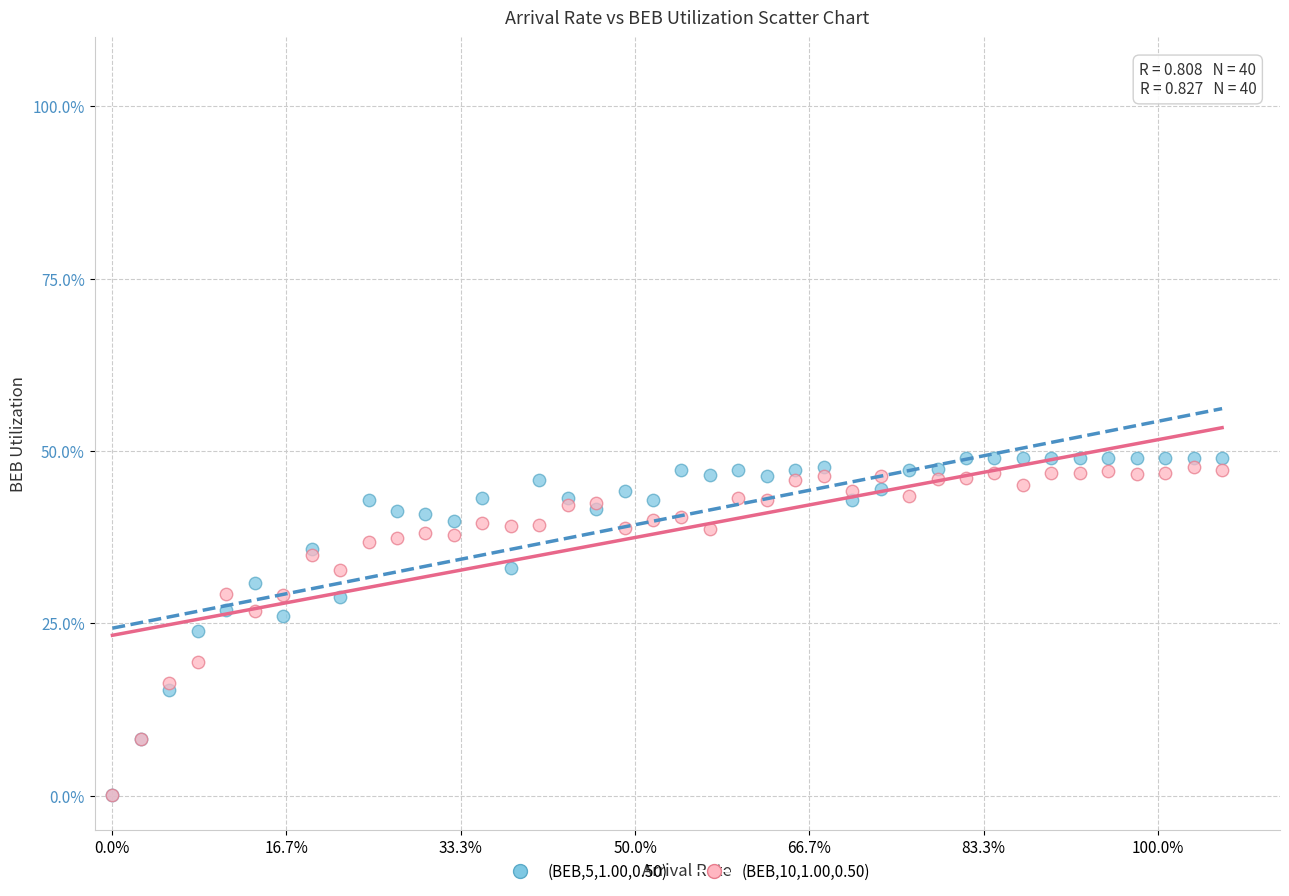

What are all the series names shown in the legend?

(BEB,5,1.00,0.50), (BEB,10,1.00,0.50)